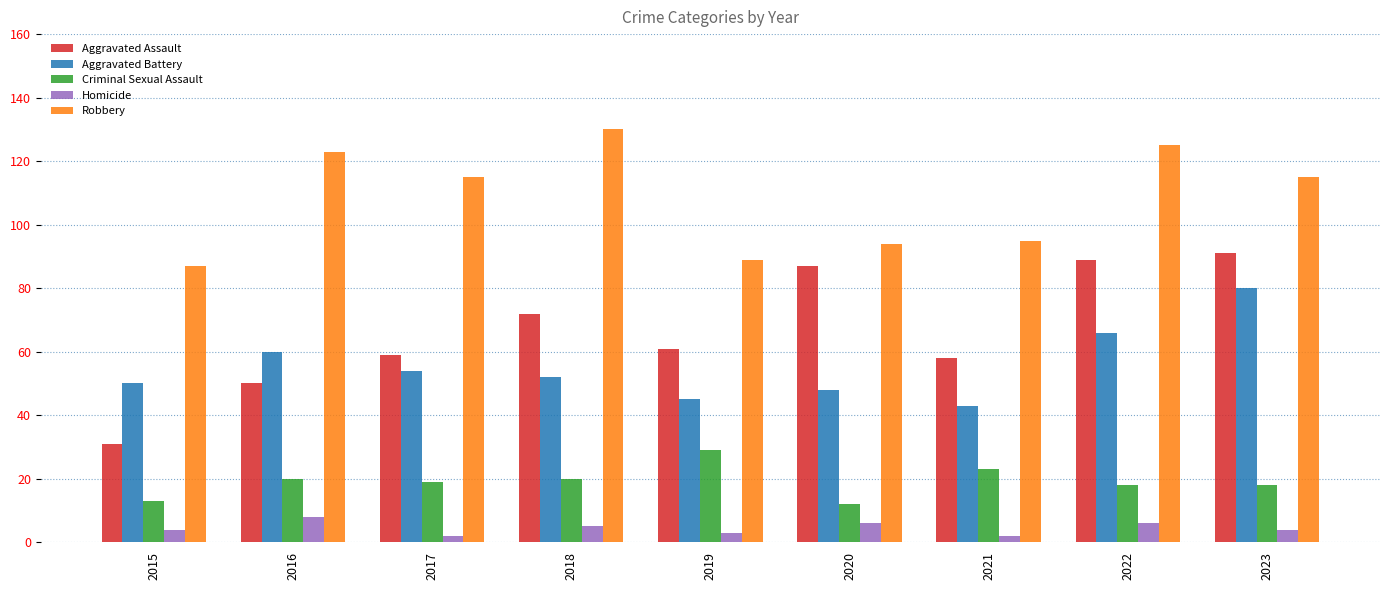

At 2019, list the series in order from largest to smallest.

Robbery, Aggravated Assault, Aggravated Battery, Criminal Sexual Assault, Homicide